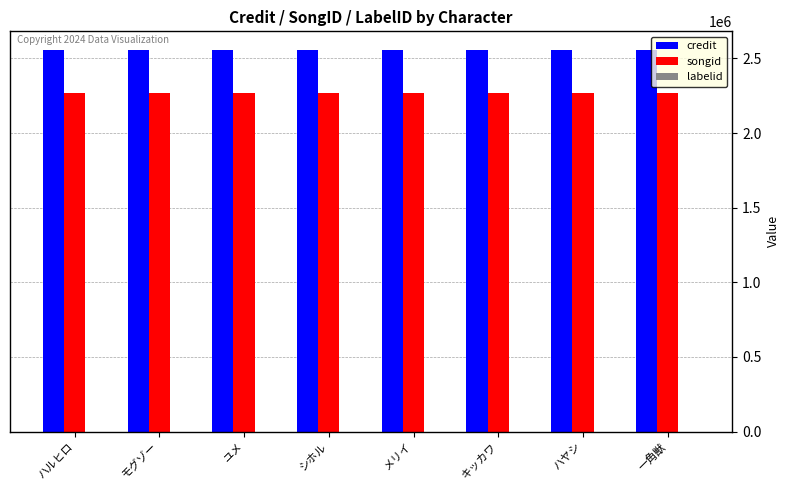

What is the total value across all series at キッカワ?

4823481